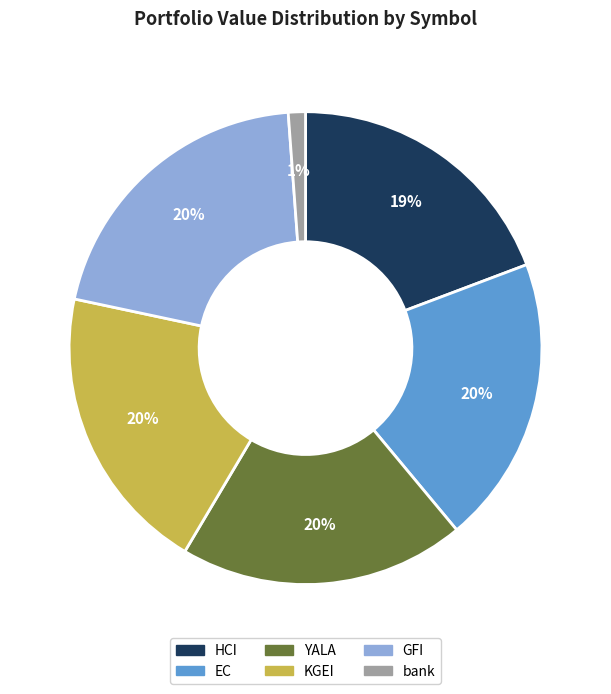

Is there any slice that represents more than half of the pie?

No